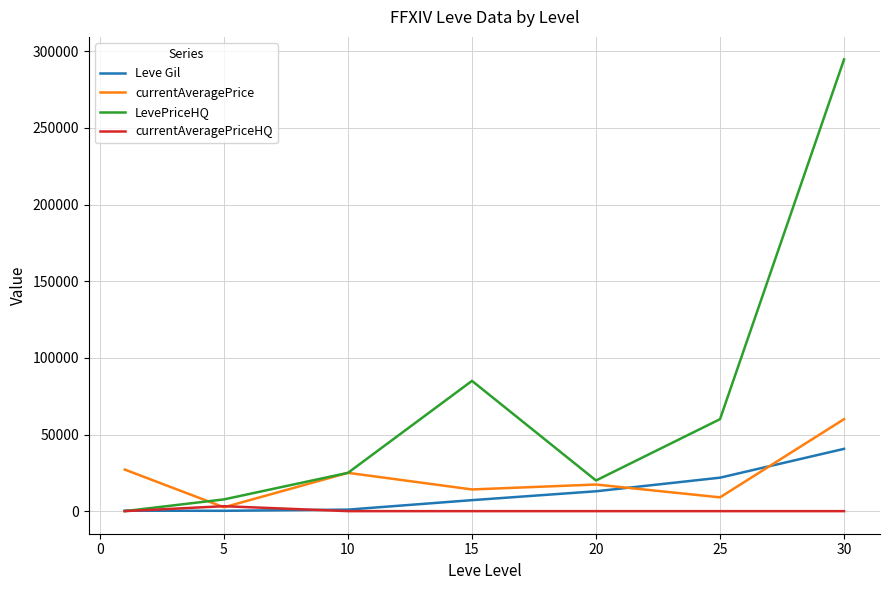

Which series has the largest range (max minus min)?

LevePriceHQ